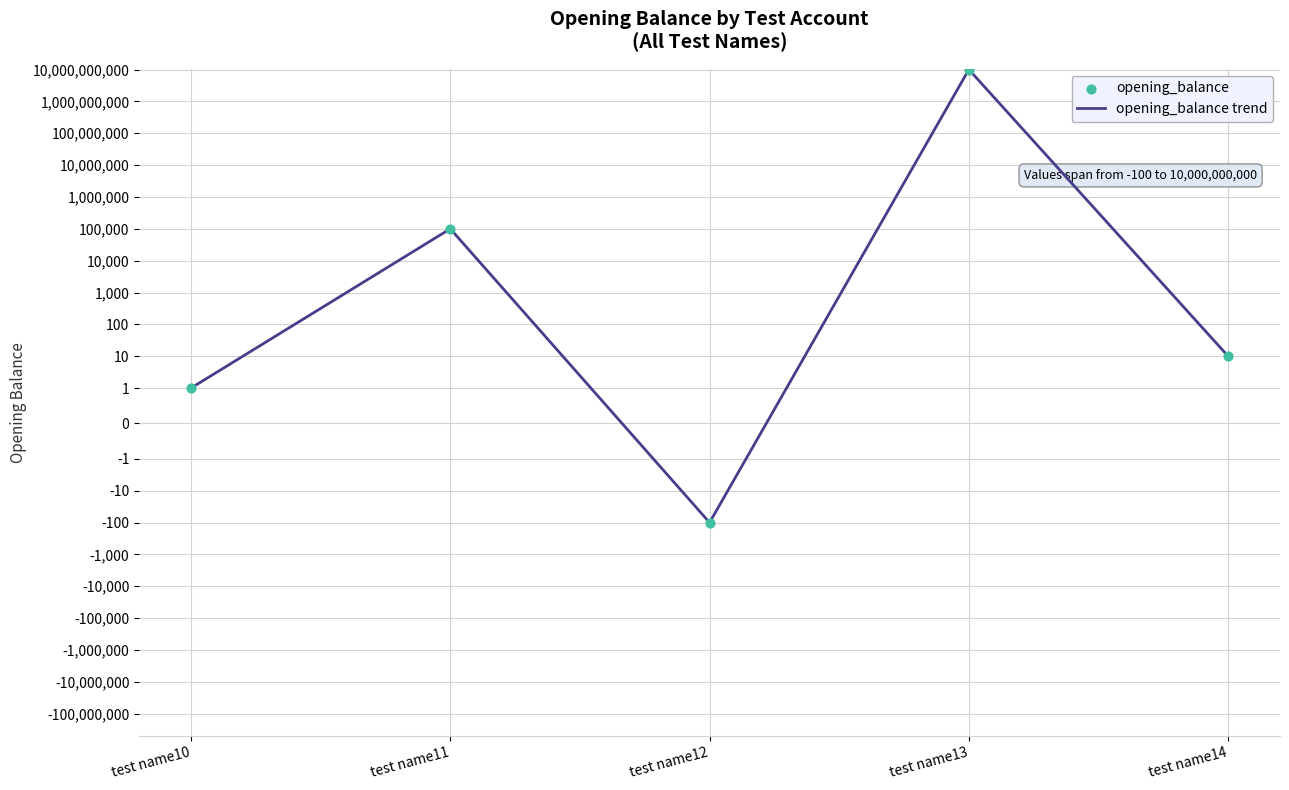

At which category is the sum across all series the highest?

test name13